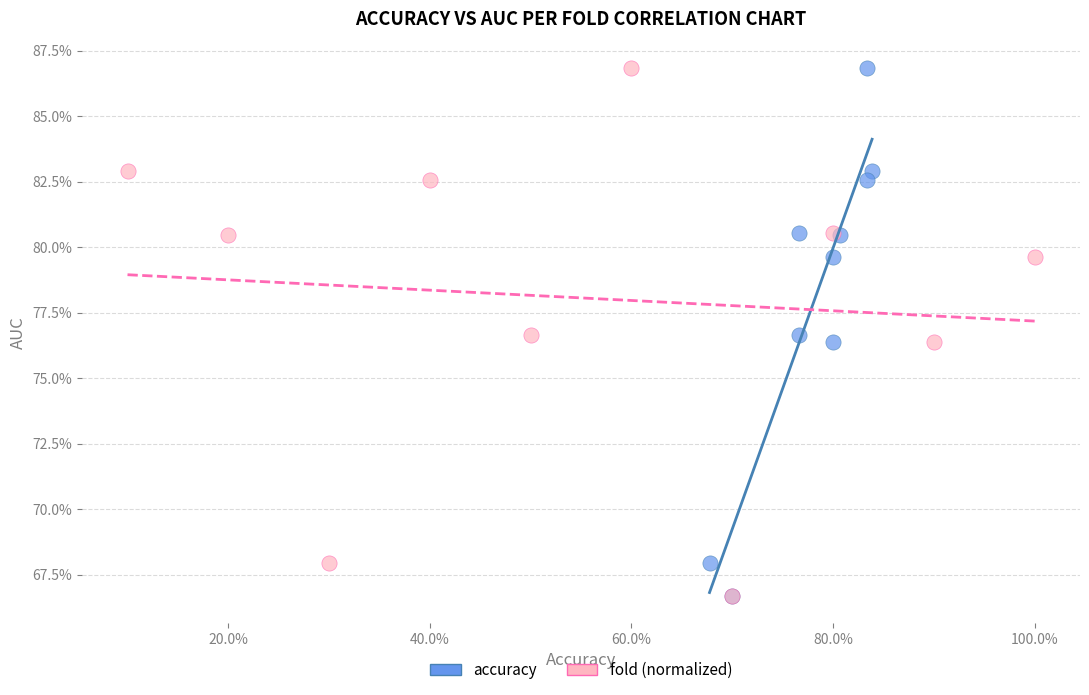

What are all the series names shown in the legend?

accuracy, fold (normalized)